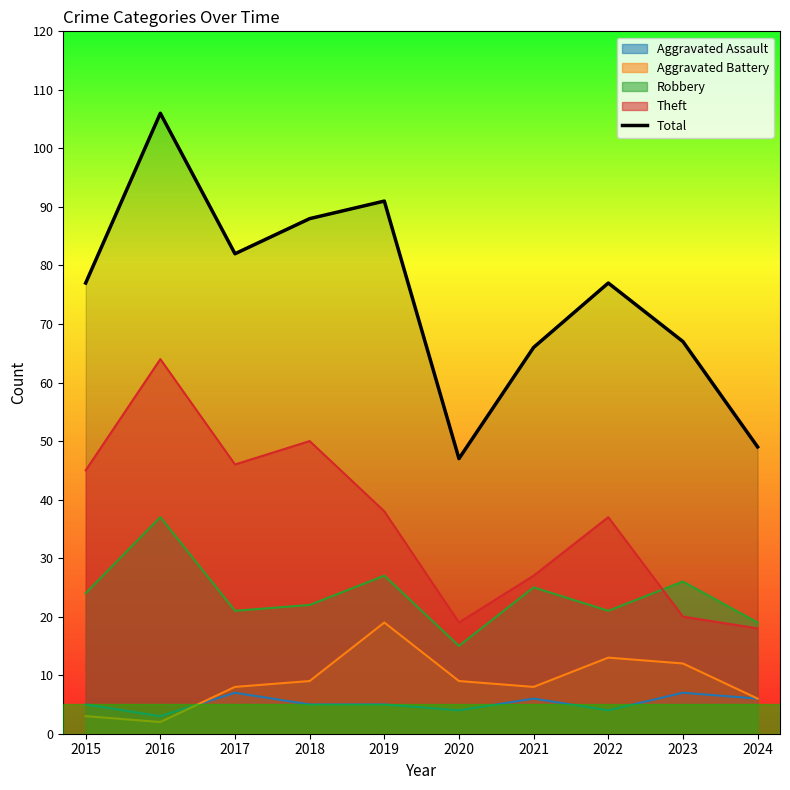

How many data points are above 77?

4